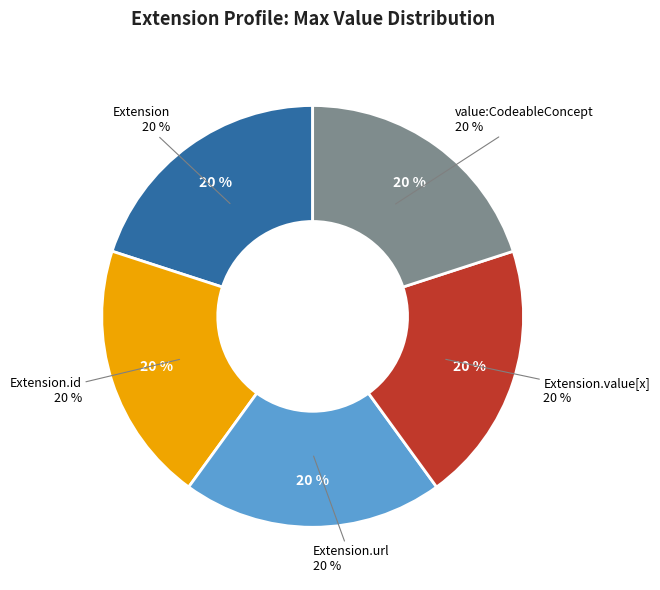

Does any single category account for the majority?

No